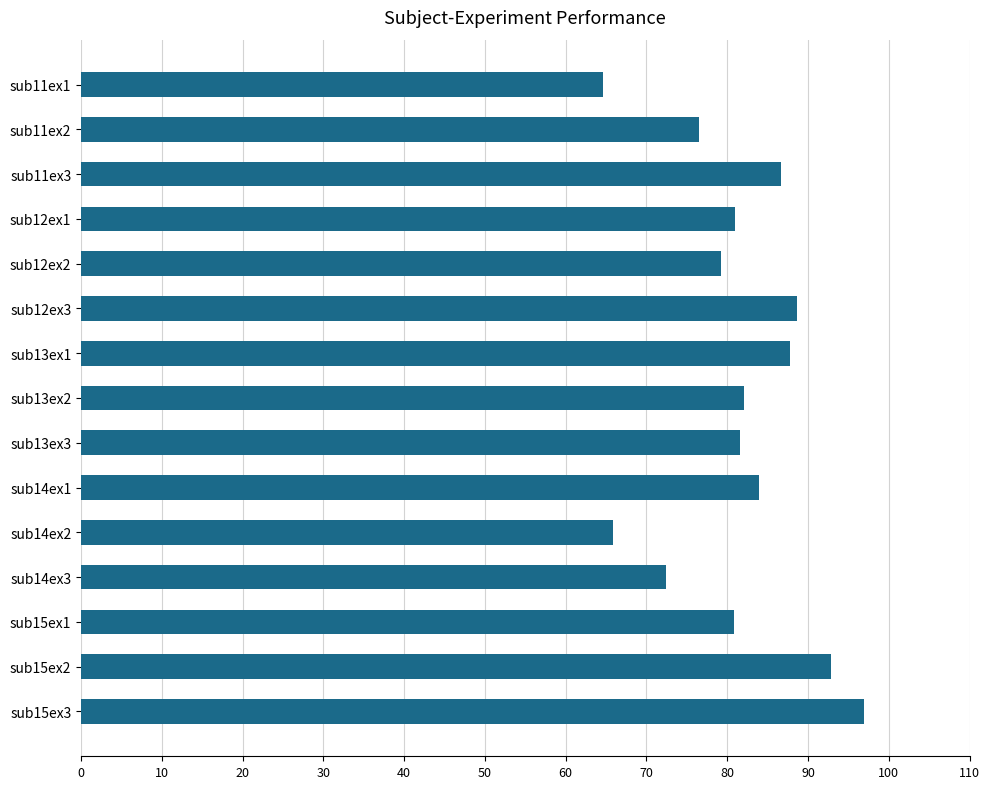

What is the value of the 13th bar from the top?

80.8